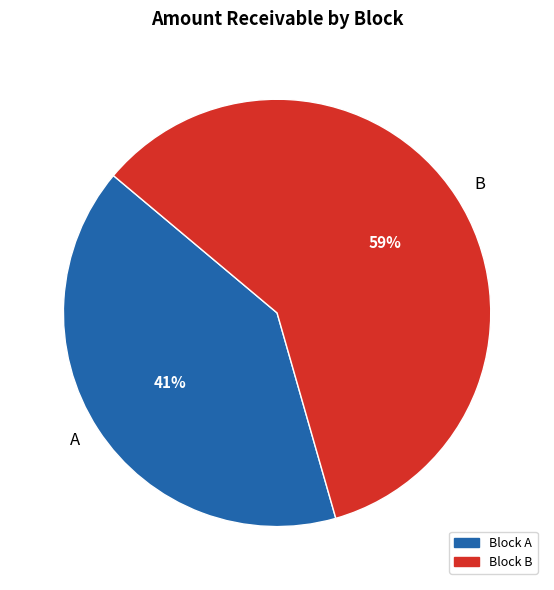

Is B the majority of the pie?

Yes